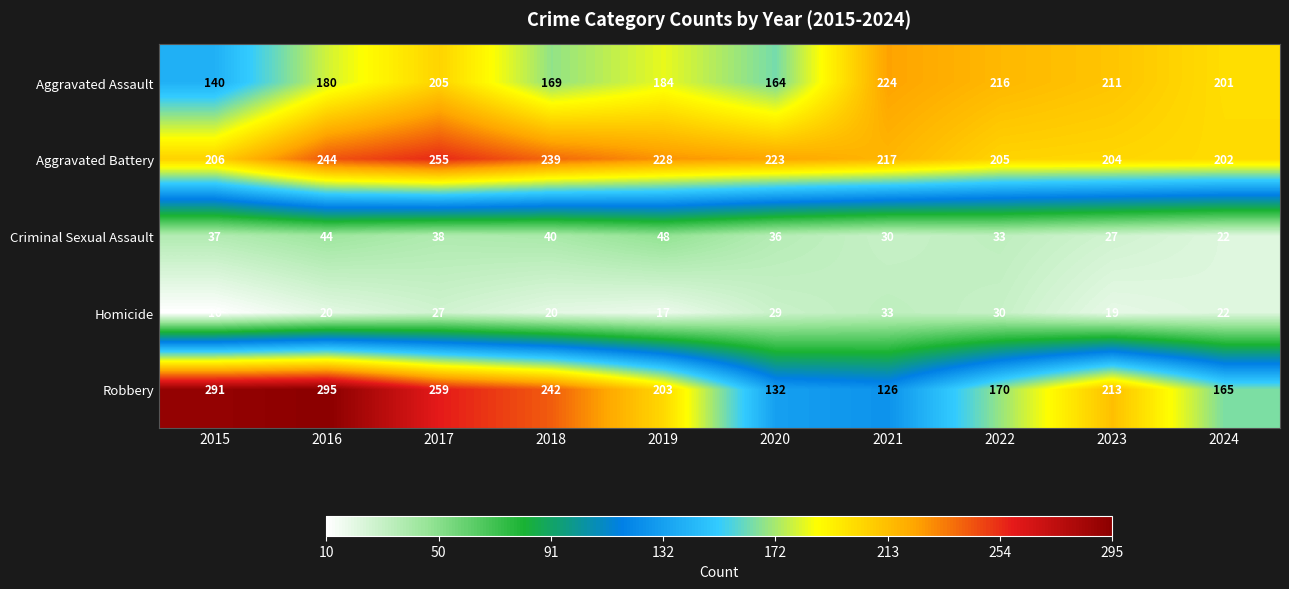

What is the sum of all Homicide values?

227